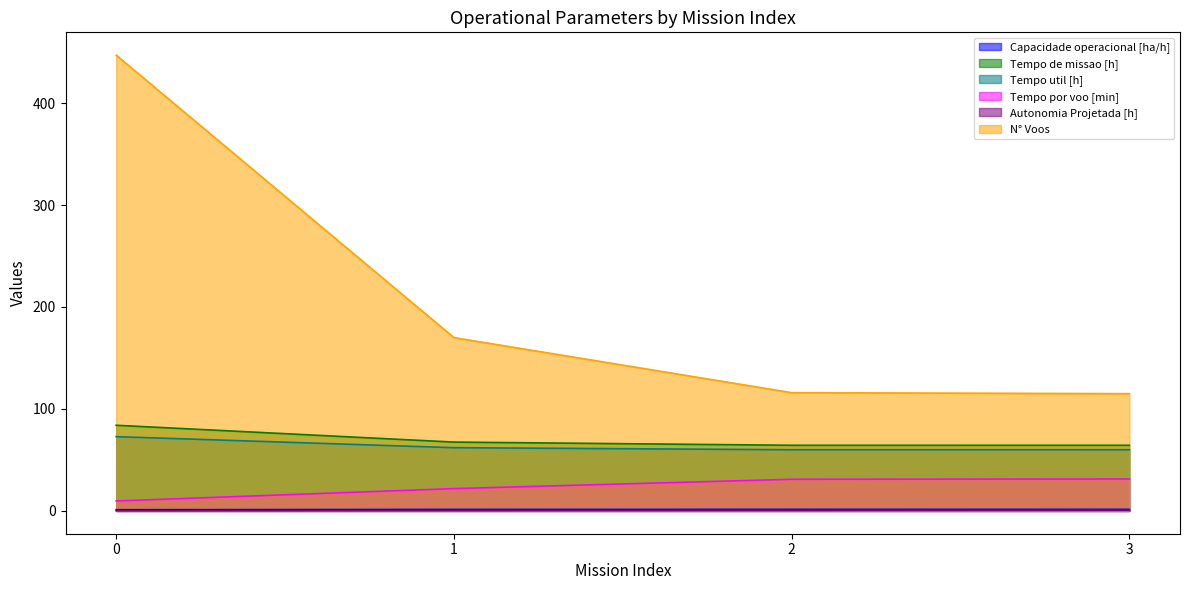

What are all the series names shown in the legend?

Capacidade operacional [ha/h], Tempo de missao [h], Tempo util [h], Tempo por voo [min], Autonomia Projetada [h], N° Voos